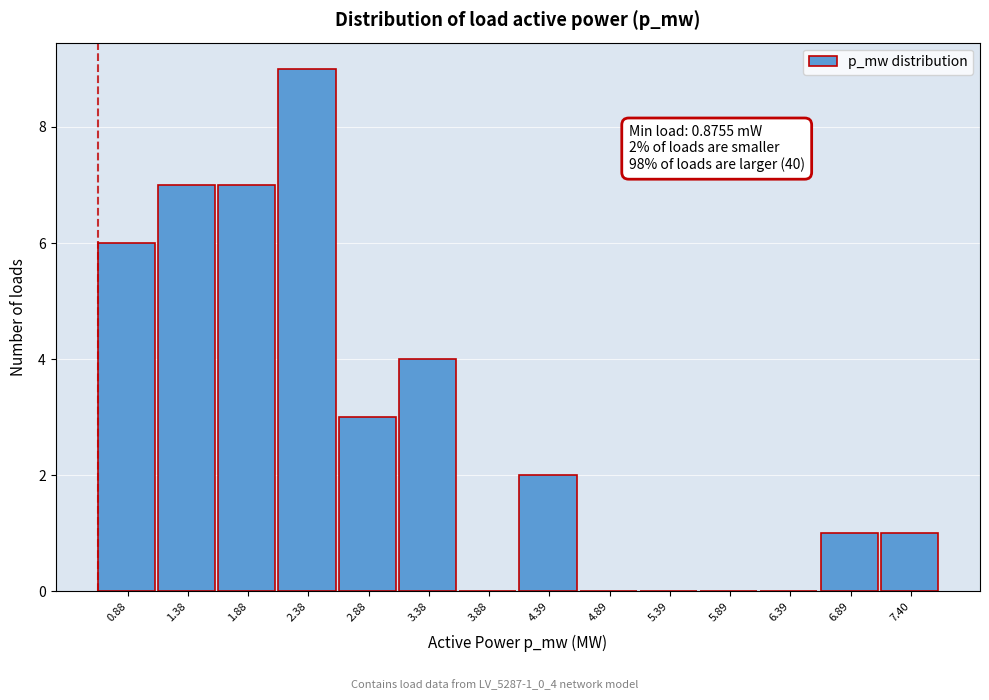

Reading left to right, list all the values displayed in this chart.

0.88=6	1.38=7	1.88=7	2.38=9	2.88=3	3.38=4	3.88=0	4.39=2	4.89=0	5.39=0	5.89=0	6.39=0	6.89=1	7.40=1